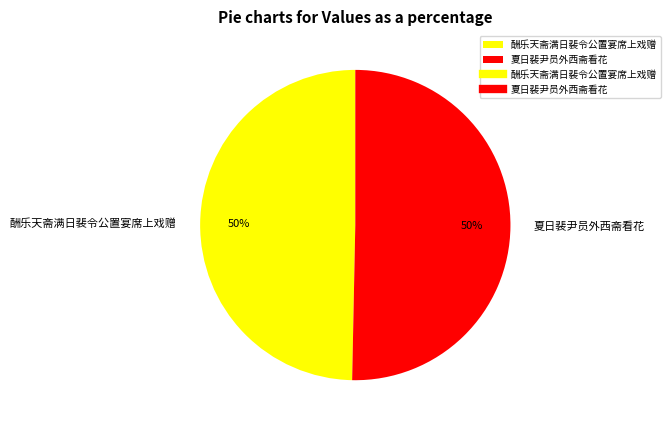

Combined, do 夏日裴尹员外西斋看花 and 酬乐天斋满日裴令公置宴席上戏赠 account for over 50%?

Yes